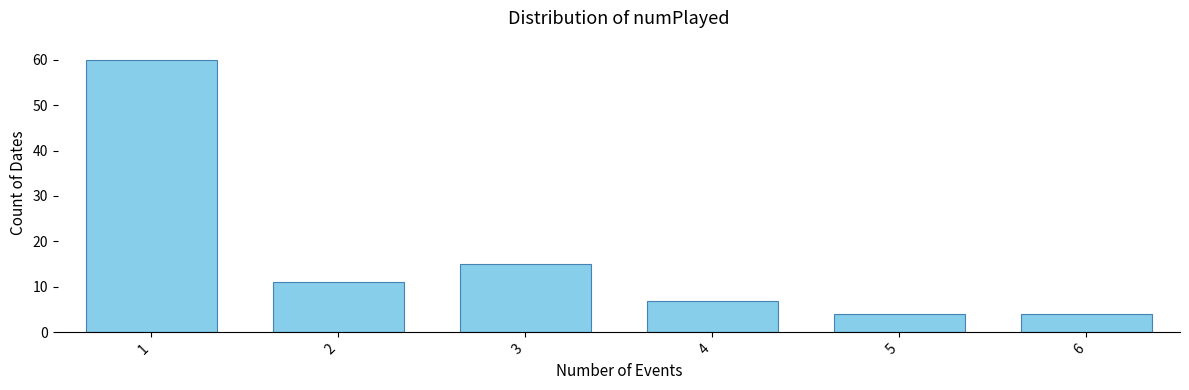

Reading left to right, what are all the values shown in this chart?

1=60	2=11	3=15	4=7	5=4	6=4